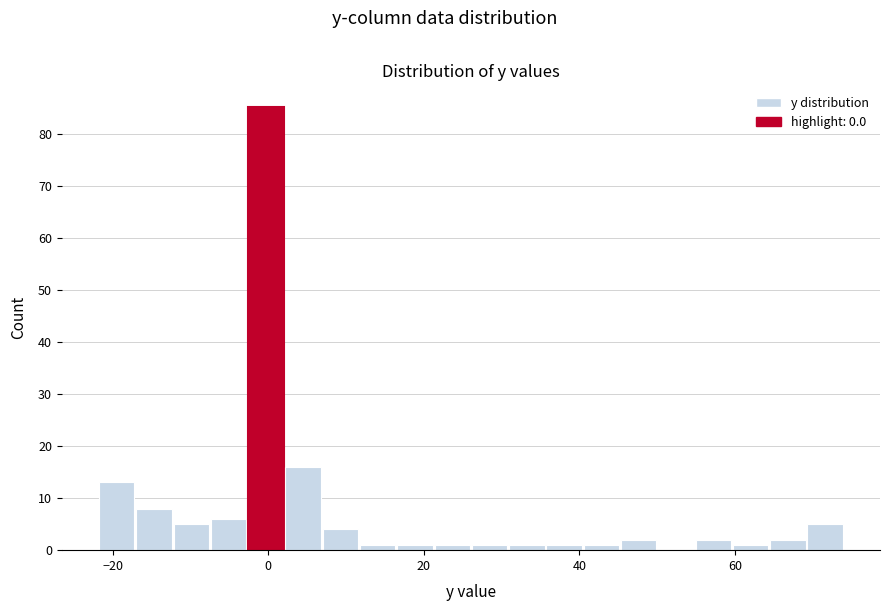

Around what value on the x-axis is the tallest bar? Give the approximate position of its centre, as read against the axis.

0